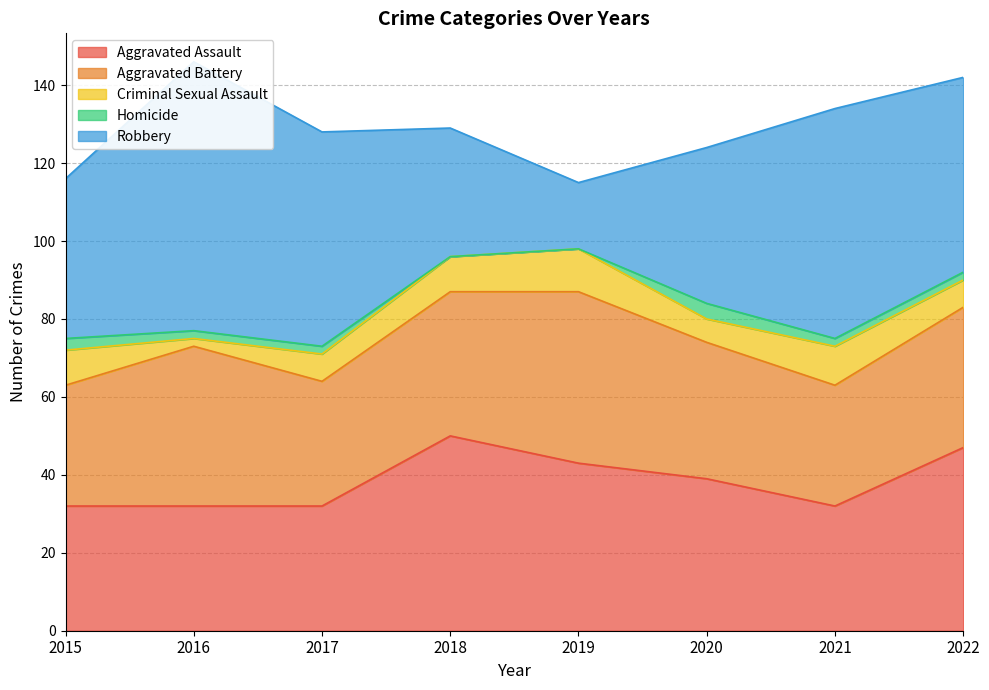

Where is Robbery nearest to the value 43?

2015